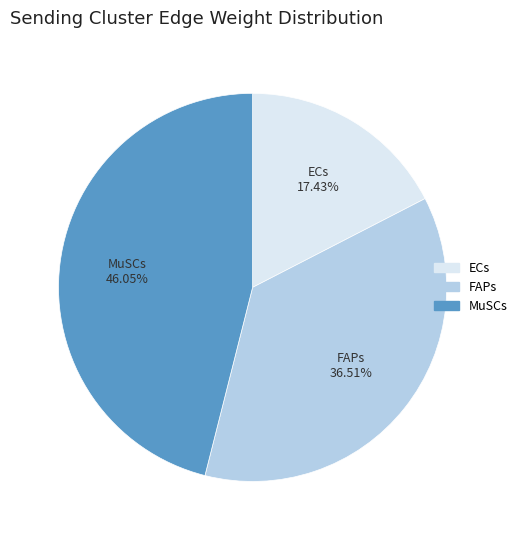

Combined, what portion of the pie is MuSCs and FAPs?

82.6%